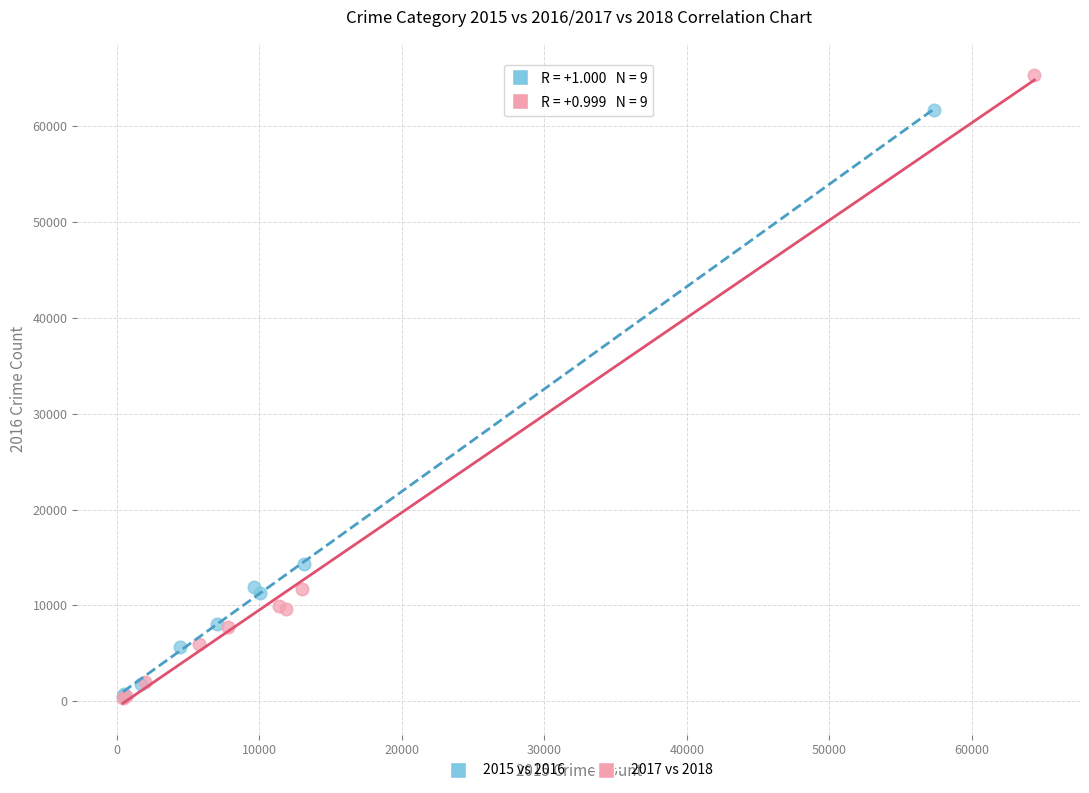

Which series has the widest spread of Y values?

2017 vs 2018